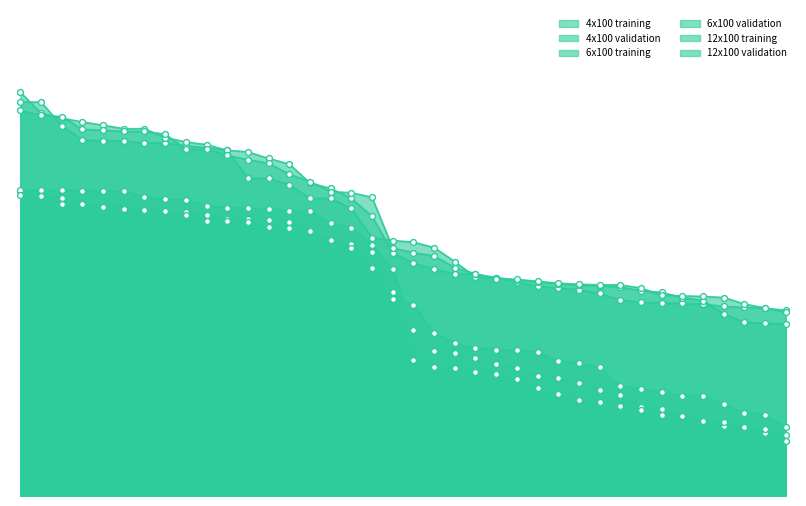

Is the value of 12x100 training at 23 greater than the value of 4x100 validation at 28?

Yes